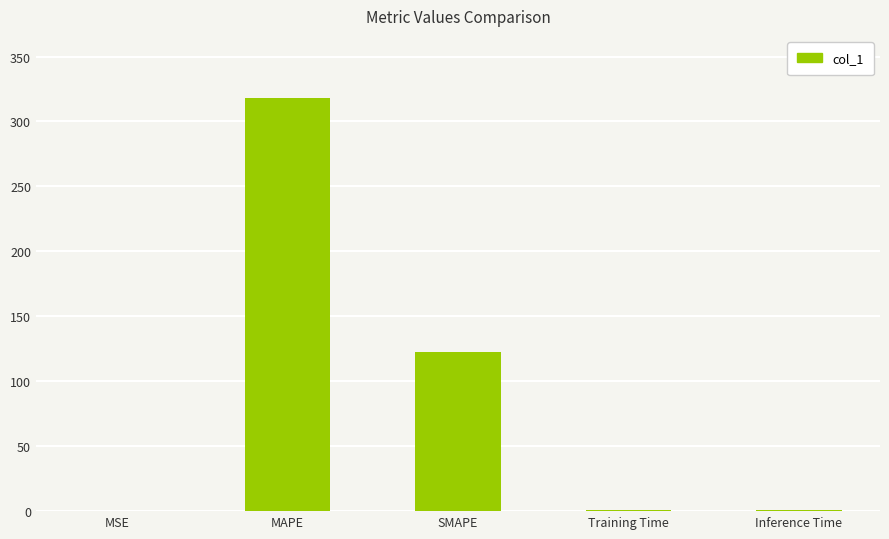

Which has a higher value, MSE or SMAPE?

SMAPE